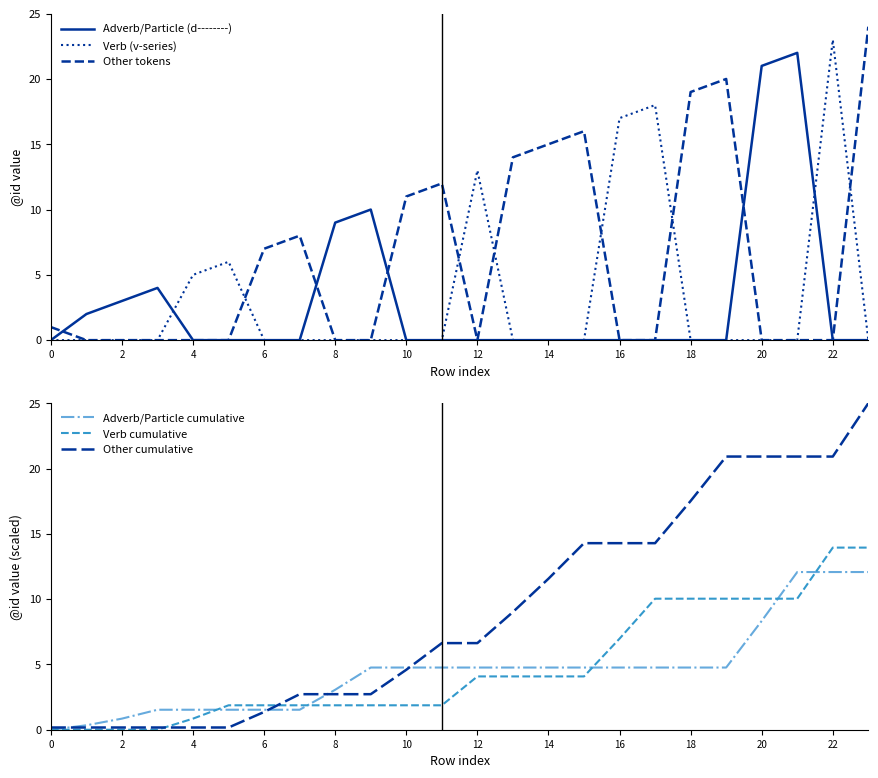

How many times do Verb cumulative and Adverb/Particle (d--------) cross each other?

5